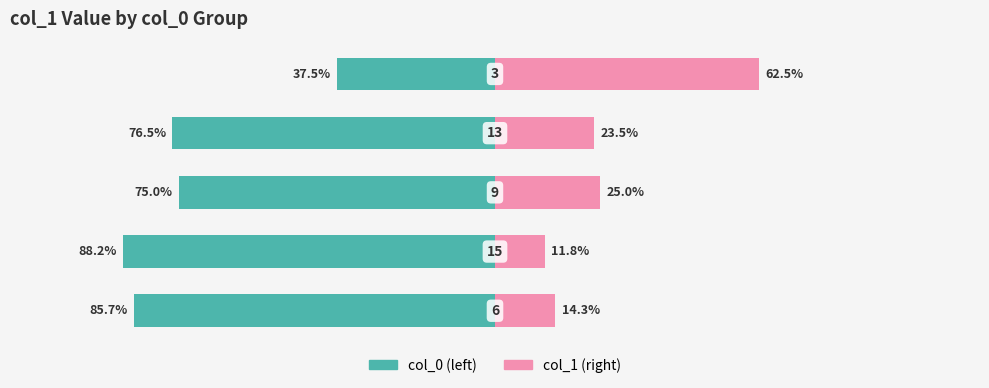

Is it true that col_1 (right) equals 19.3 at 1?

False